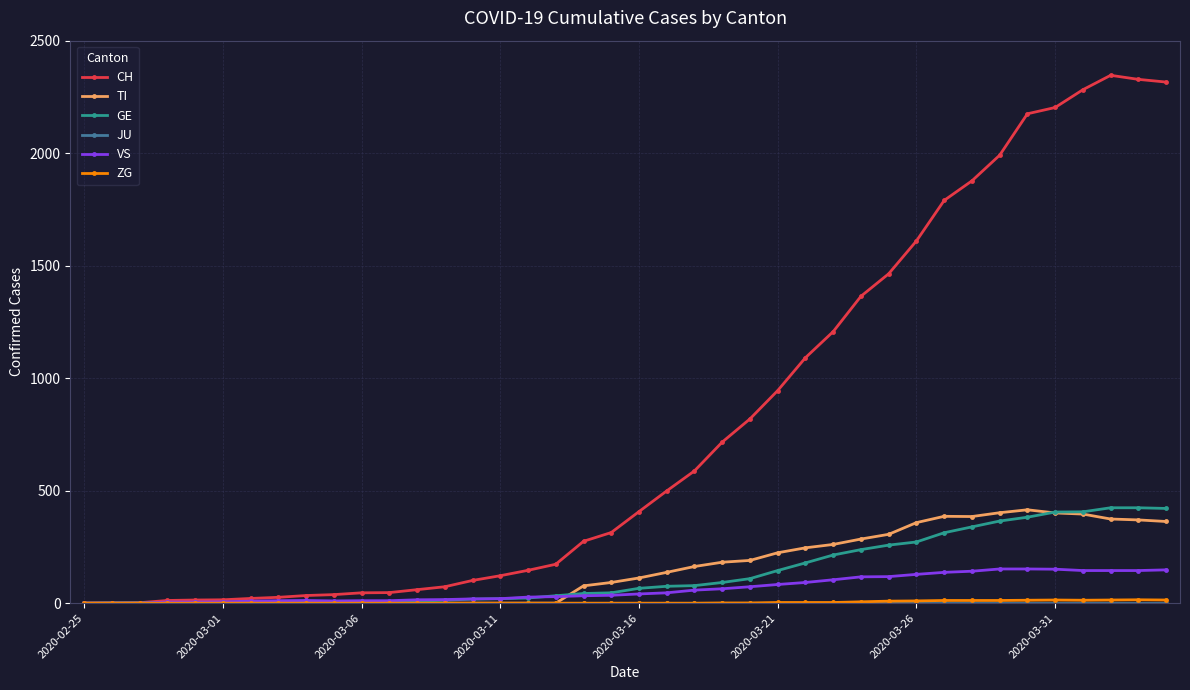

Which series has the largest total across all categories?

CH